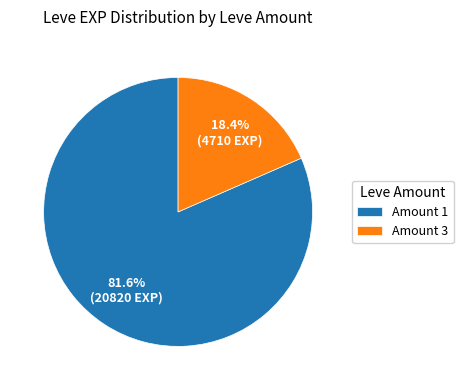

Is there a majority slice in this chart?

Yes